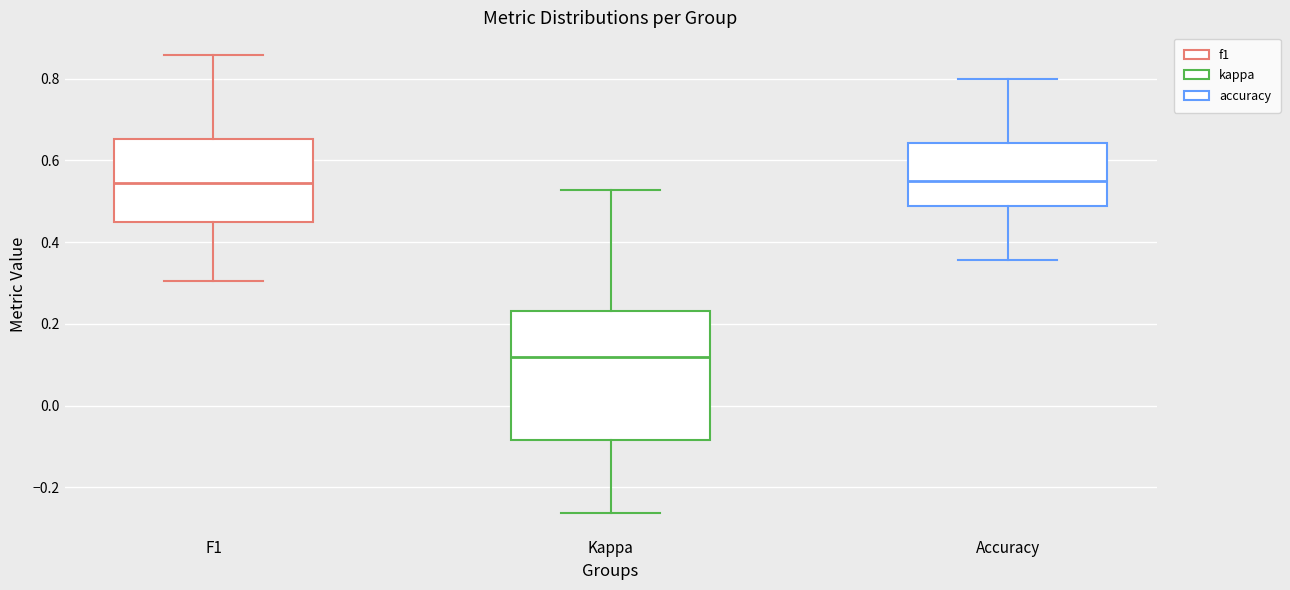

Reading left to right, read every box against the y-axis: the position of its median line, the range the box covers, and the ends of its whiskers. The values are not printed on the chart, so give them approximately, as read against the axis.

F1: median 0.54, box 0.44 to 0.66, whiskers 0.30 to 0.86
Kappa: median 0.12, box -0.08 to 0.24, whiskers -0.26 to 0.52
Accuracy: median 0.54, box 0.48 to 0.64, whiskers 0.36 to 0.80